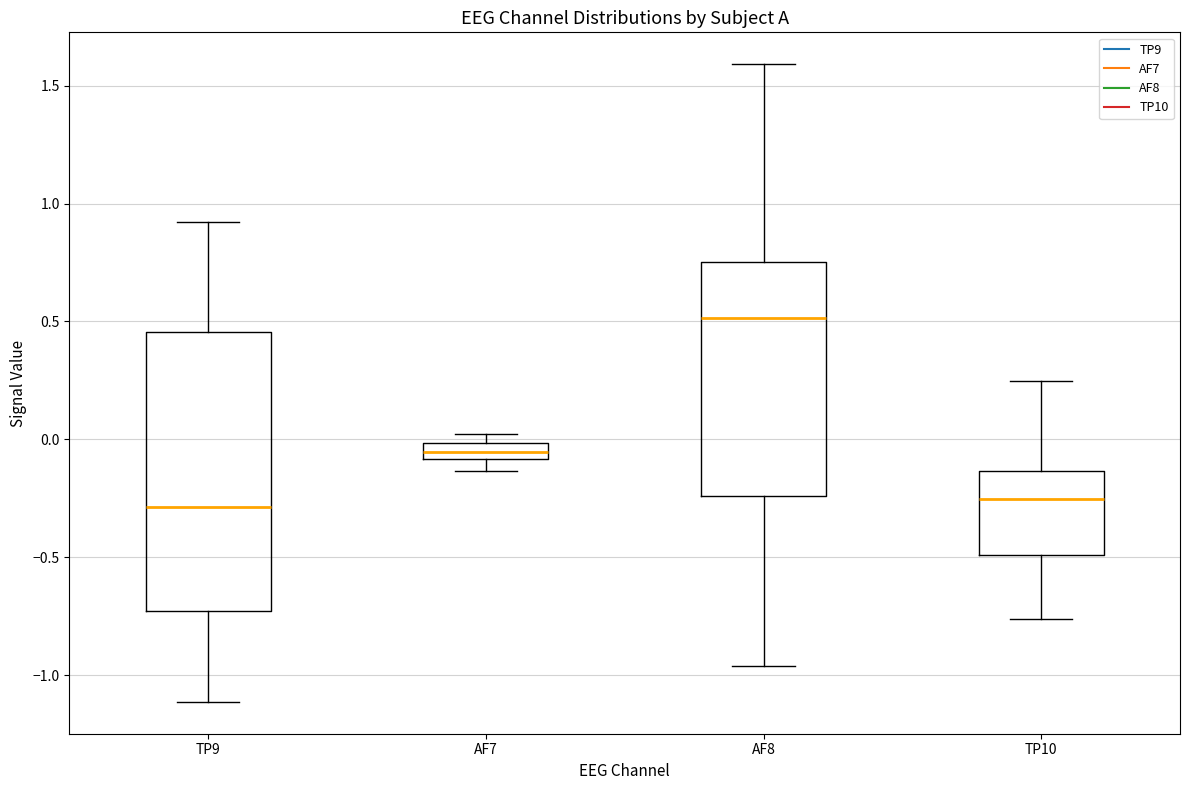

Where is the upper edge of the box for AF8 on the y-axis? The values are not printed on the chart, so give them approximately, as read against the axis.

0.75